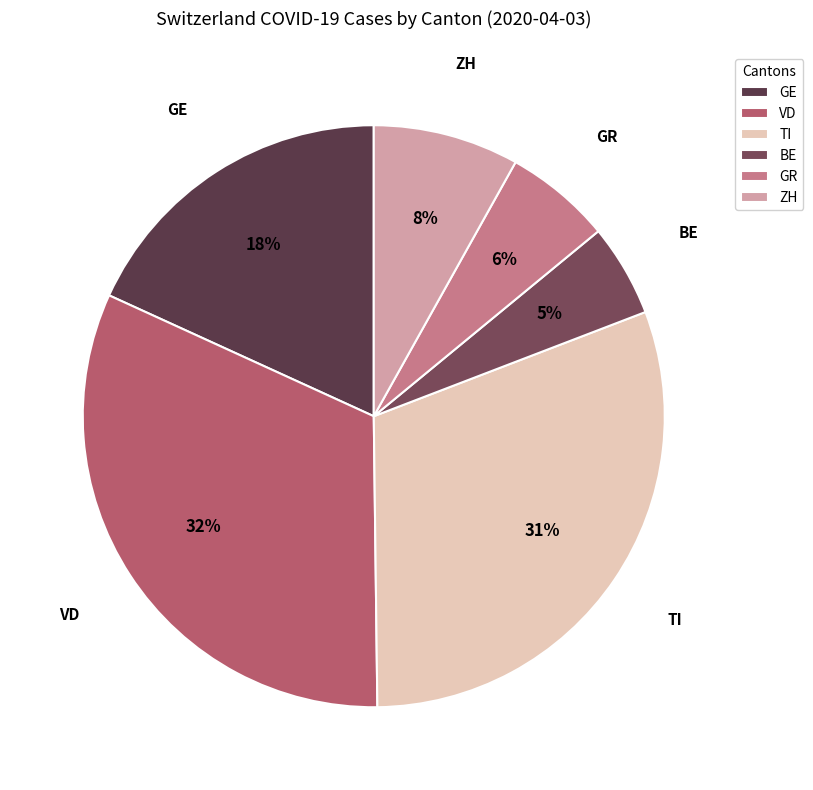

Is there any slice that represents more than half of the pie?

No